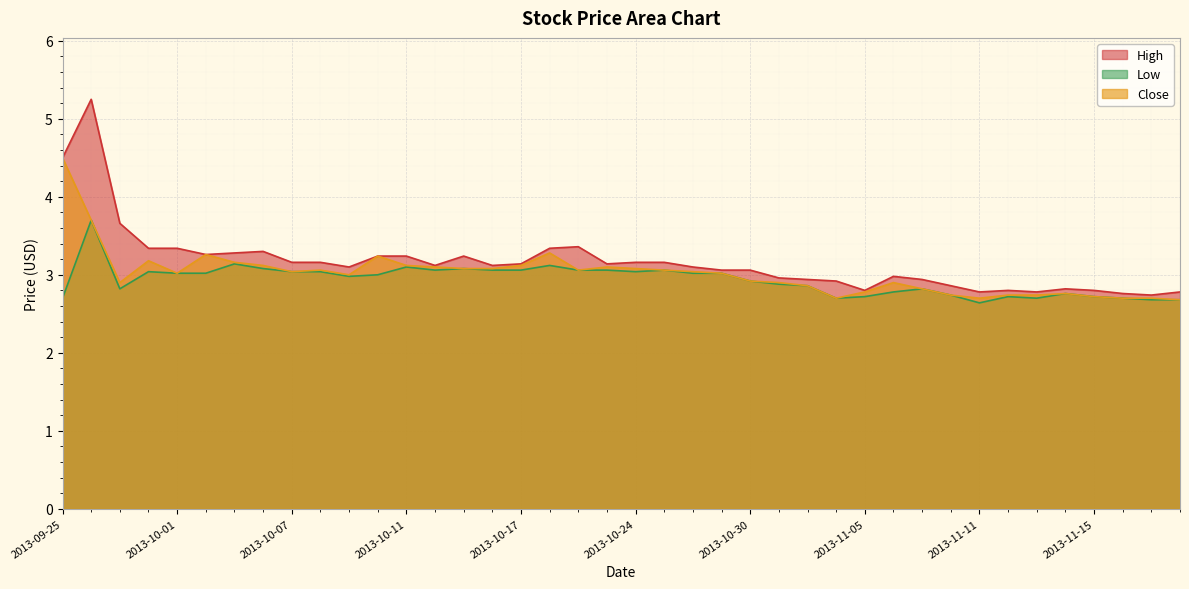

What is the sum of all Low values?

117.3